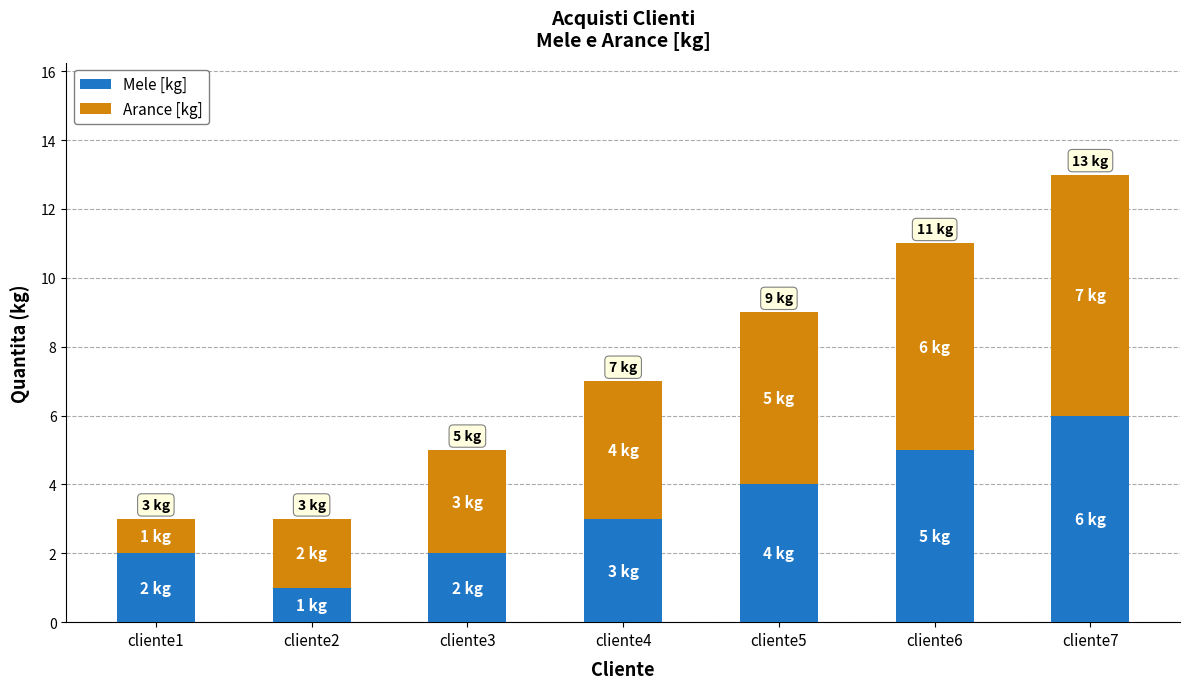

What is the maximum value for Mele [kg]?

6